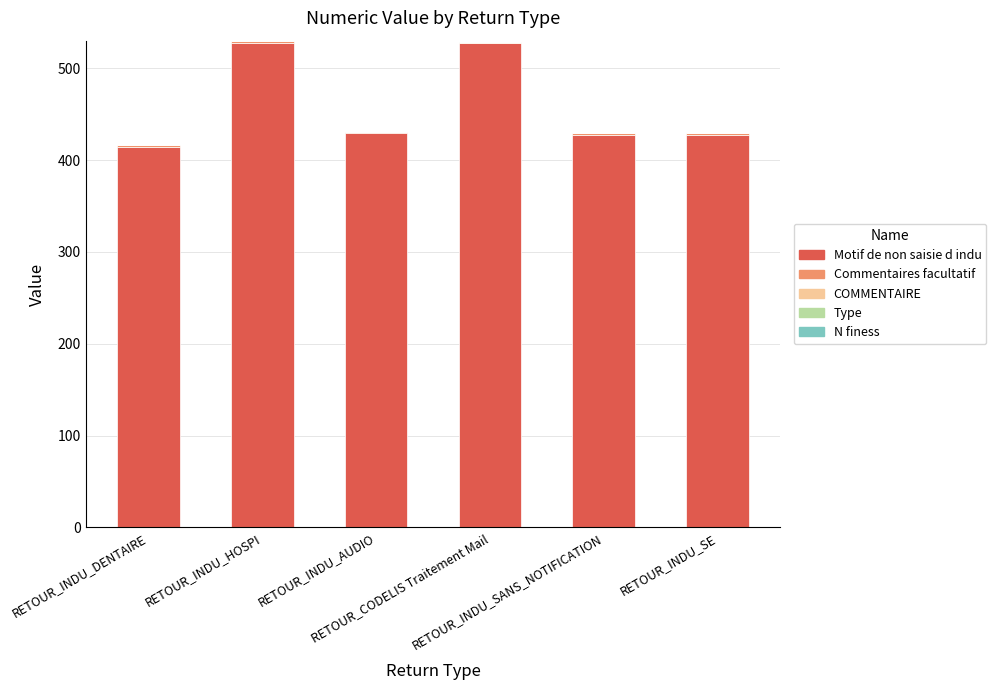

What is the total value across all series at RETOUR_CODELIS Traitement Mail?

529